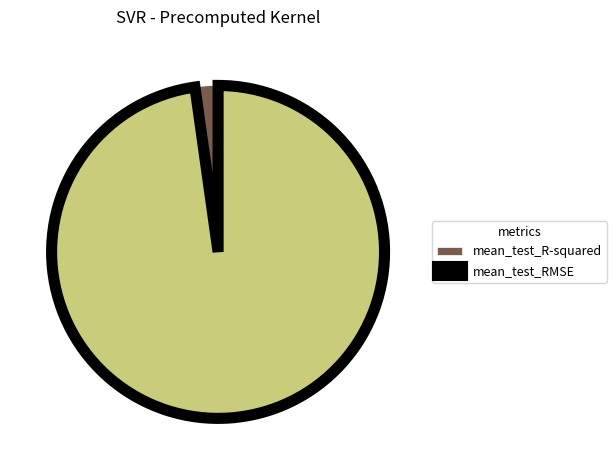

How many segments does this pie chart have?

2